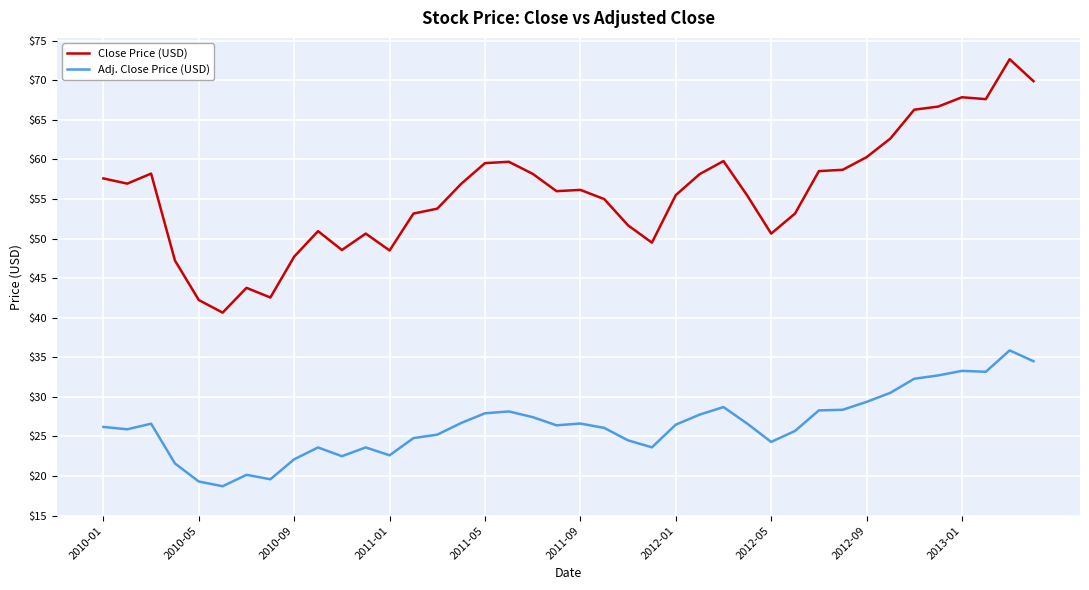

Which series has the widest spread of values?

Close Price (USD)